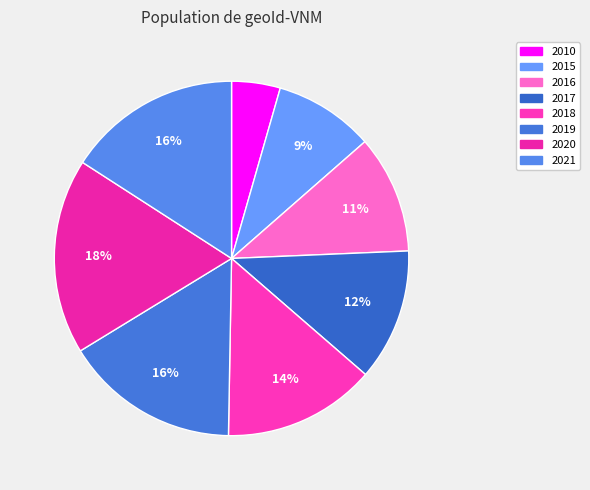

The 2019 slice represents 6% of the pie. True or false?

False